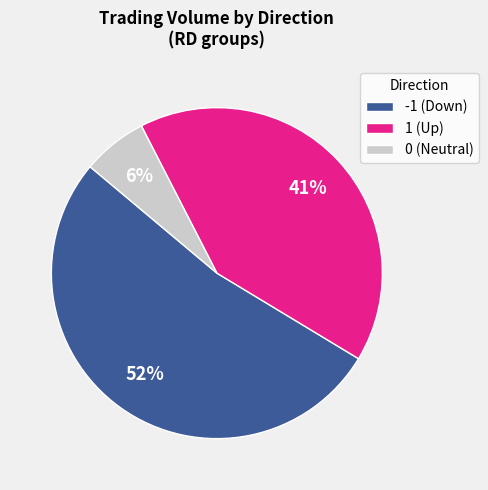

Is there a majority slice in this chart?

Yes